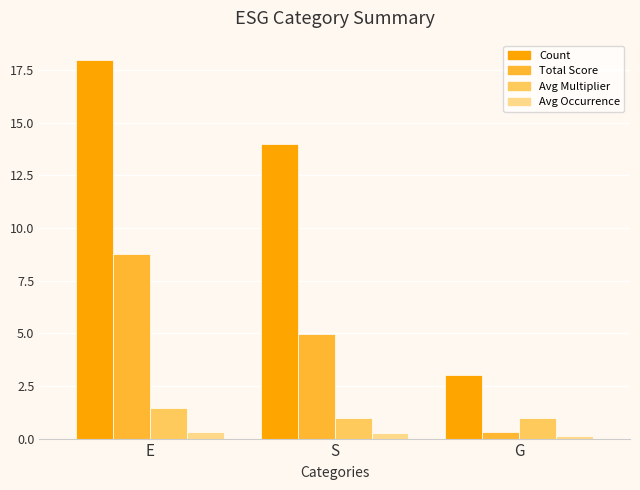

Reading left to right, transcribe all the data shown in this chart.

Count: E=18.0	S=14.0	G=3.0
Total Score: E=8.8	S=5.0	G=0.3
Avg Multiplier: E=1.4	S=1.0	G=1.0
Avg Occurrence: E=0.3	S=0.3	G=0.1